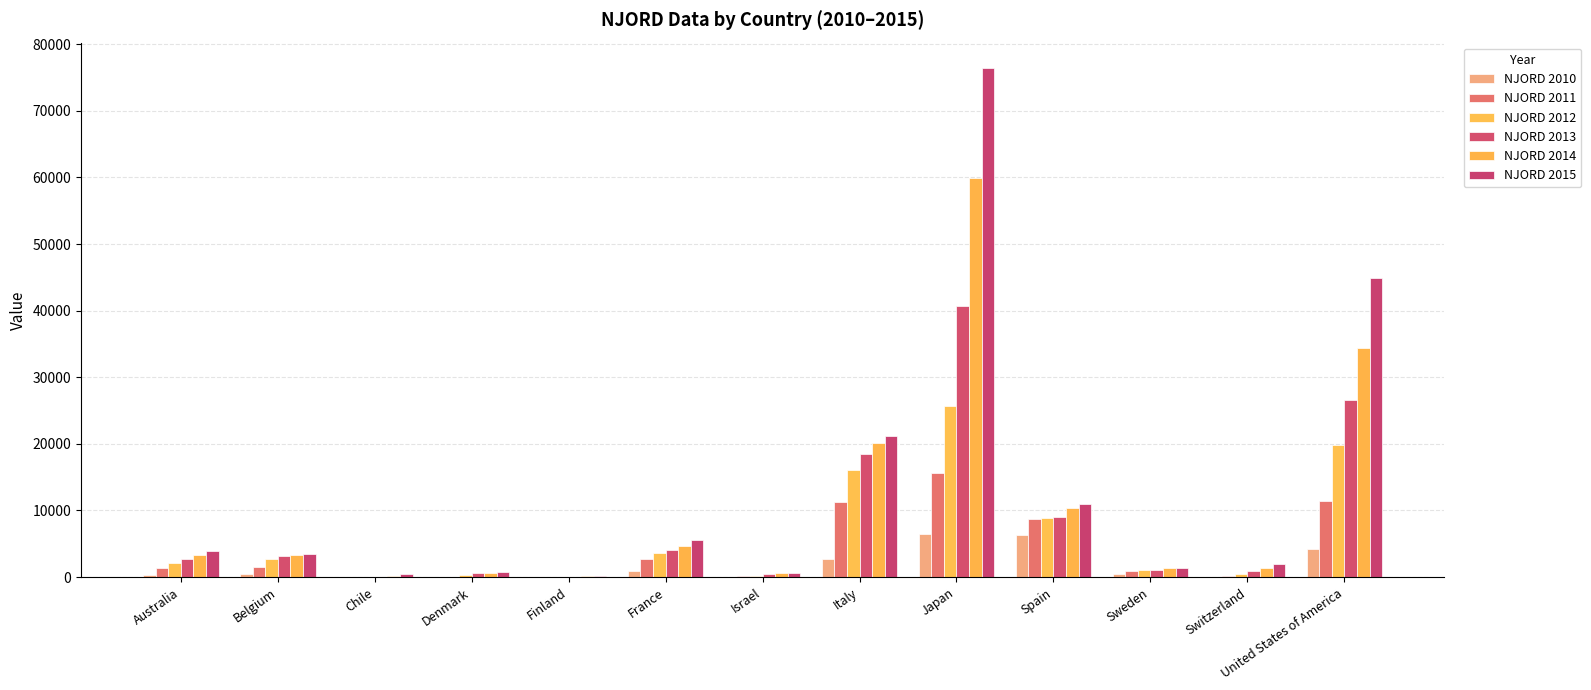

What is the highest value of the NJORD 2014 series?

59962.9